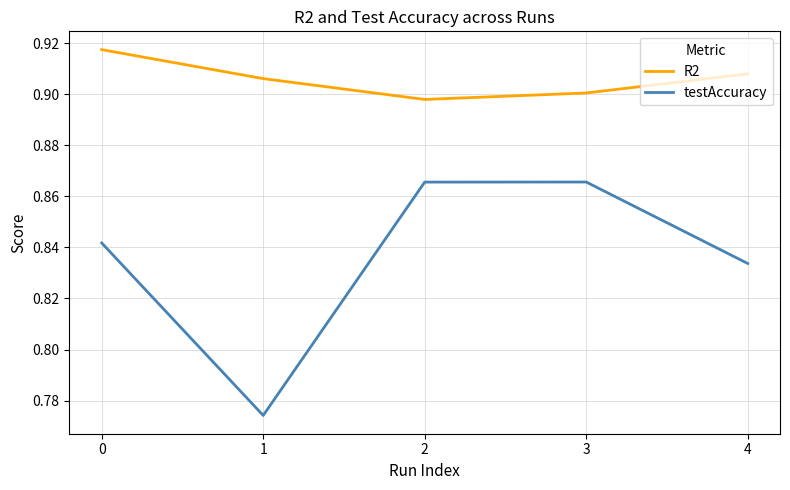

How many distinct data groups are displayed?

2